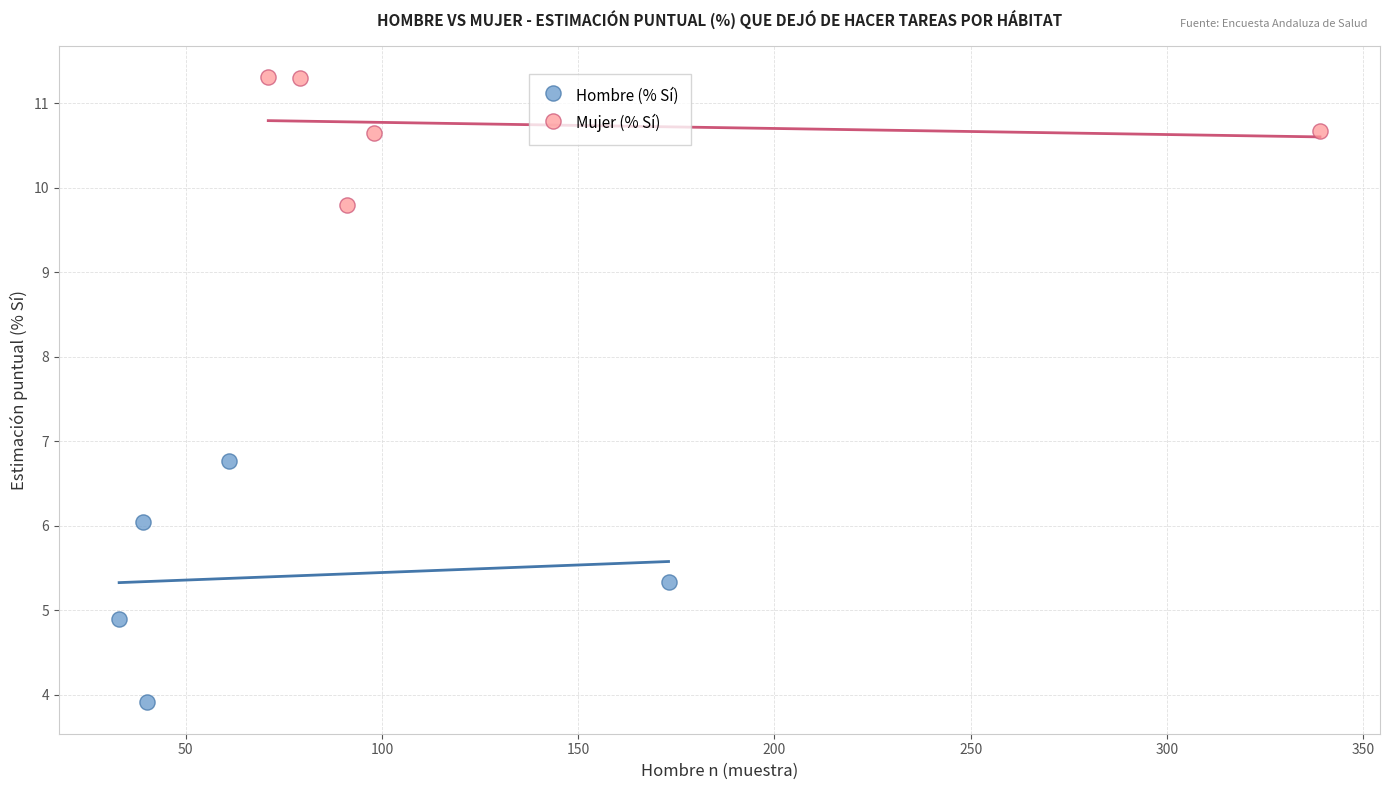

Which series reaches the minimum Y coordinate?

Hombre (% Sí)